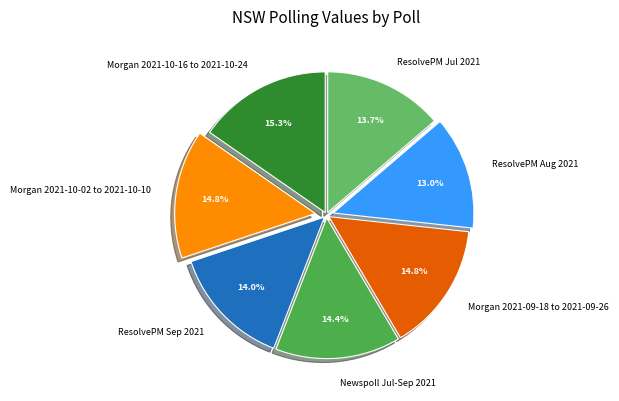

Which has a higher value, Morgan 2021-10-16 to 2021-10-24 or Newspoll Jul-Sep 2021?

Morgan 2021-10-16 to 2021-10-24